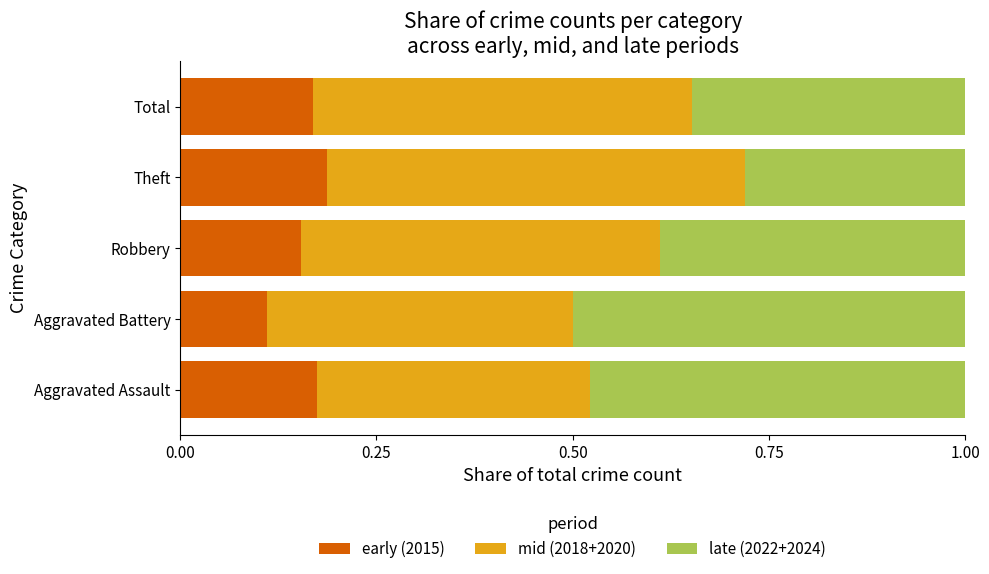

What is the total value across all series at Aggravated Battery?

1.0